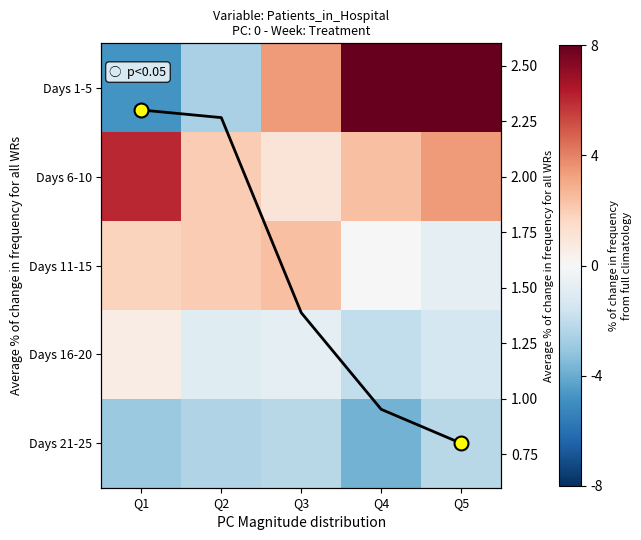

List the labels in order of Days 1-5 value, largest first.

Q4, Q5, Q3, Q2, Q1